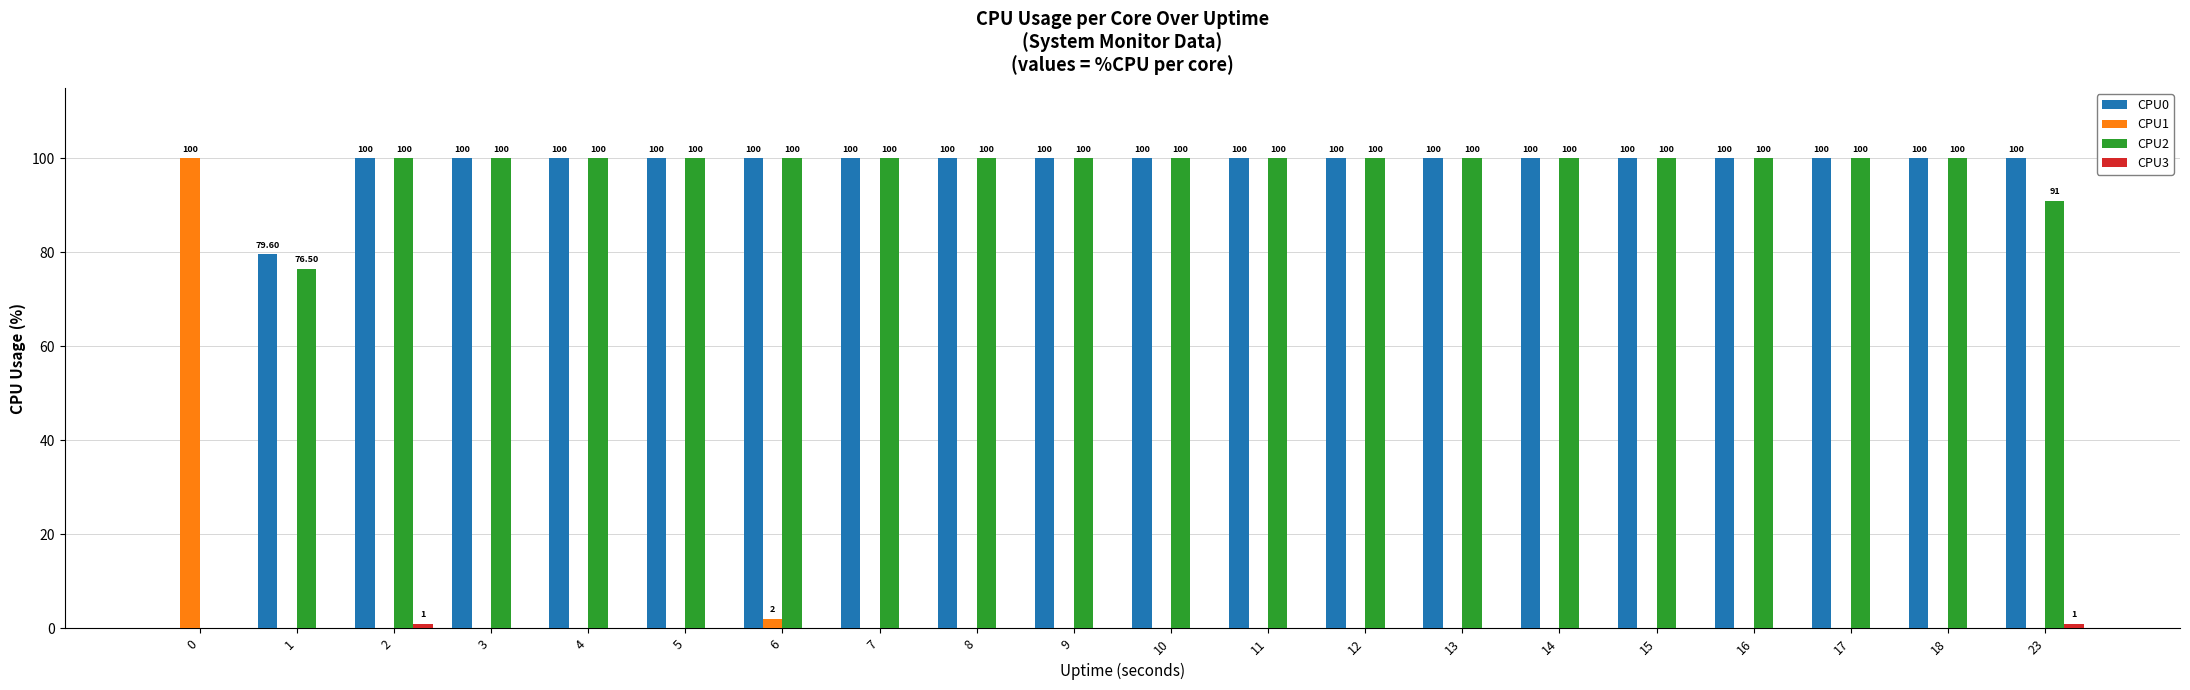

At which category is the sum across all series the highest?

6